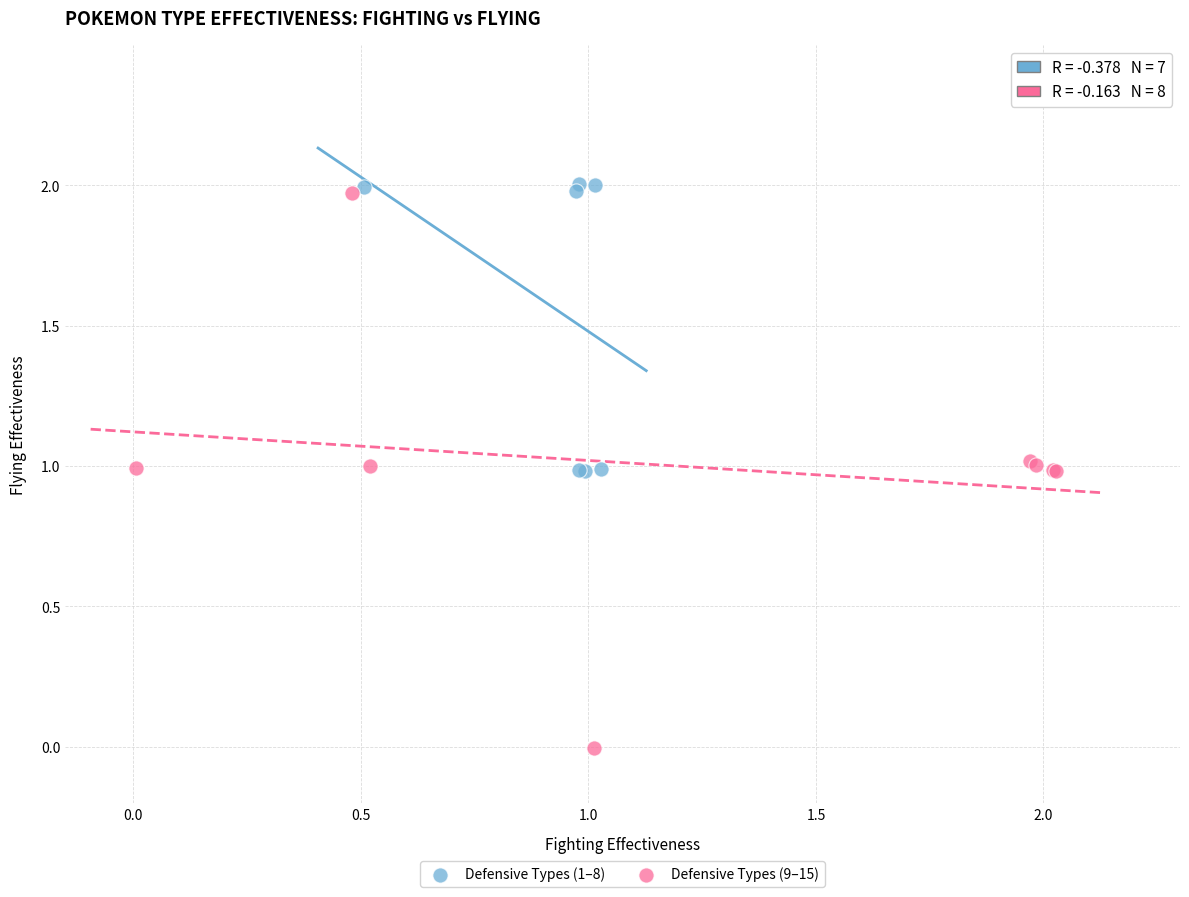

Which series has the largest Y range (max minus min)?

Defensive Types (9–15)